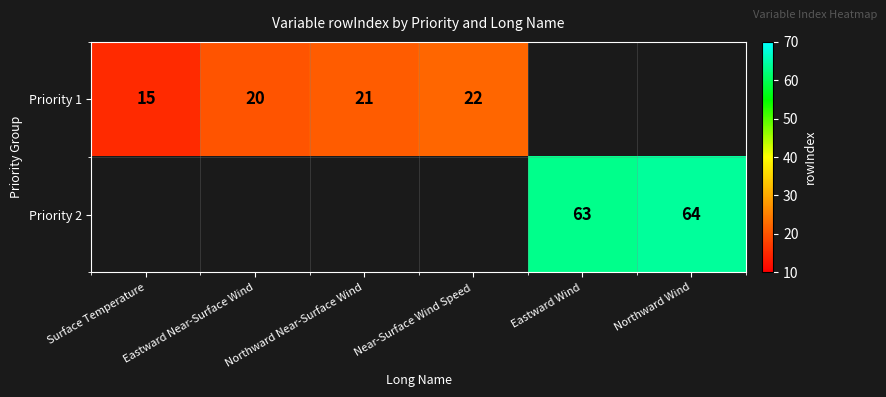

How many series are shown in this chart?

2